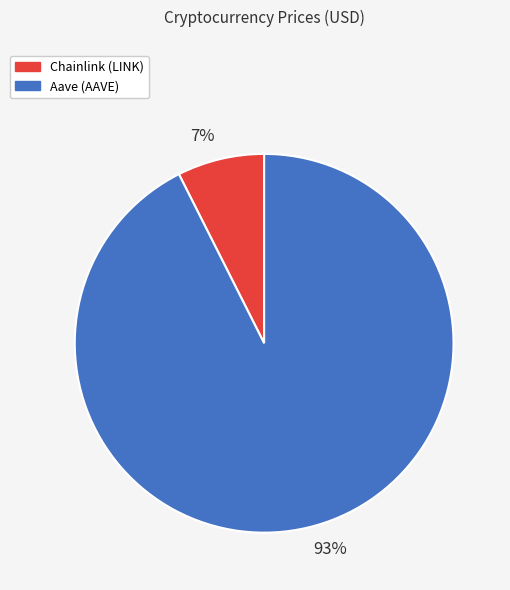

Count the number of slices in the pie.

2